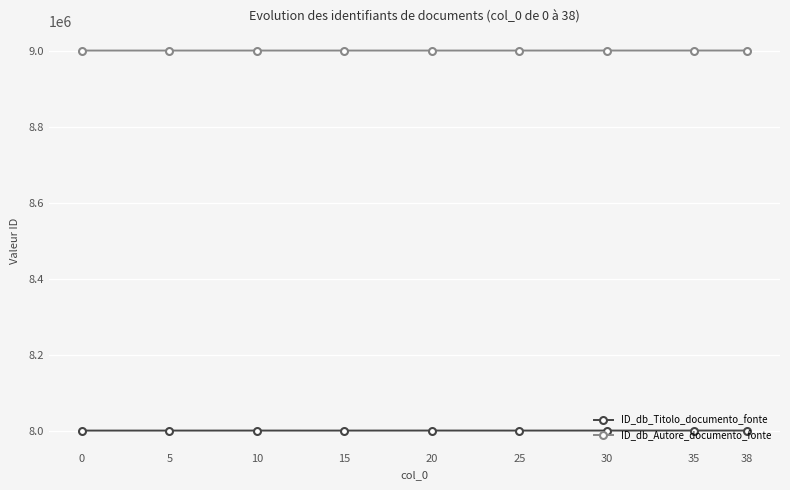

What is the value of the ID_db_Titolo_documento_fonte point at the 7th from the left?

8000041